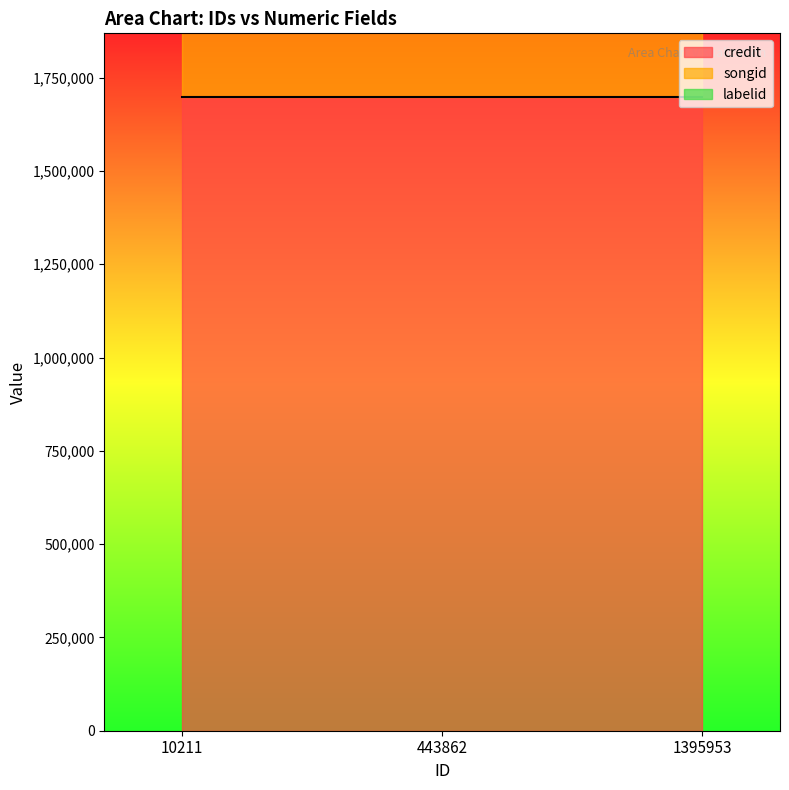

At how many categories does at least one series exceed 140941?

3